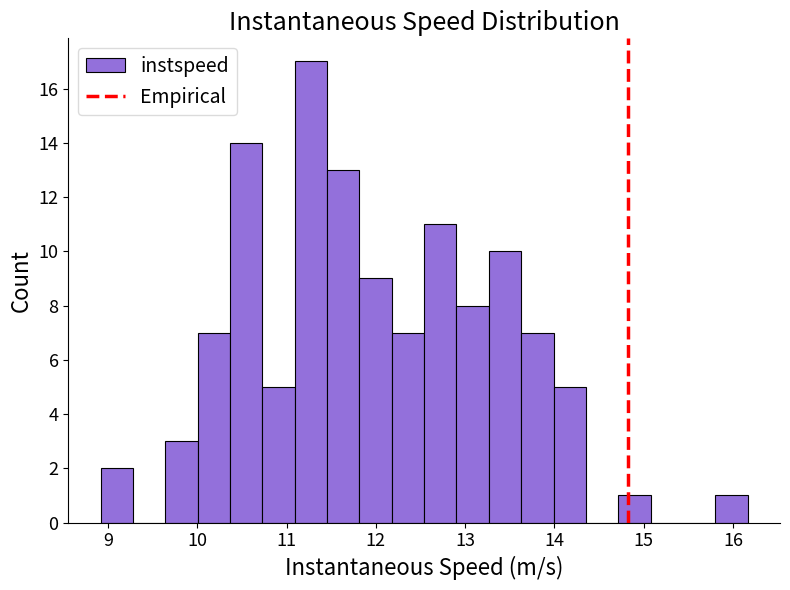

Around what value on the x-axis is the tallest bar? Give the approximate position of its centre, as read against the axis.

11.3